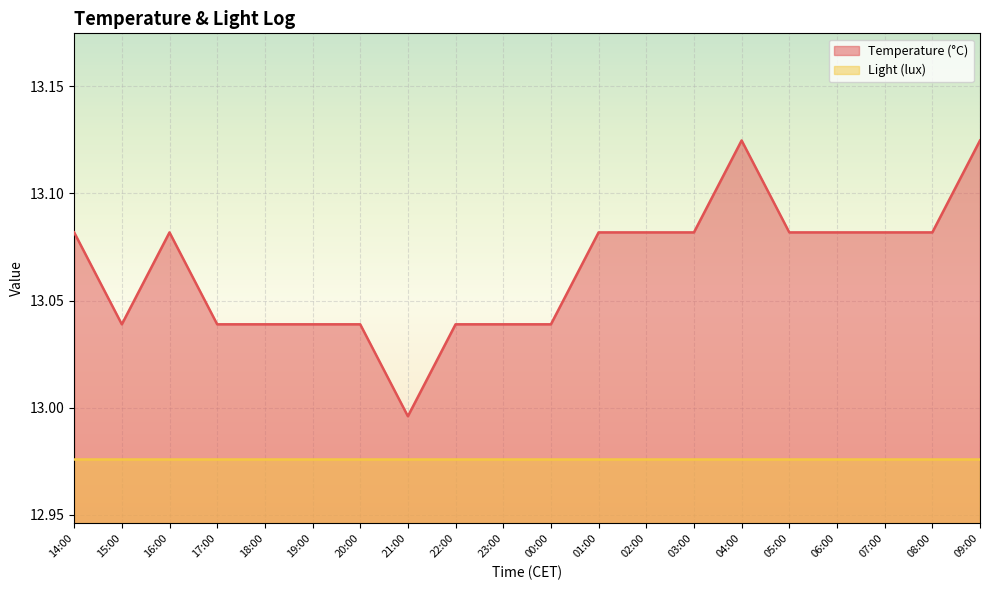

List the labels in order of value, smallest first.

21:00, 15:00, 17:00, 18:00, 19:00, 20:00, 22:00, 23:00, 00:00, 14:00, 16:00, 01:00, 02:00, 03:00, 05:00, 06:00, 07:00, 08:00, 04:00, 09:00